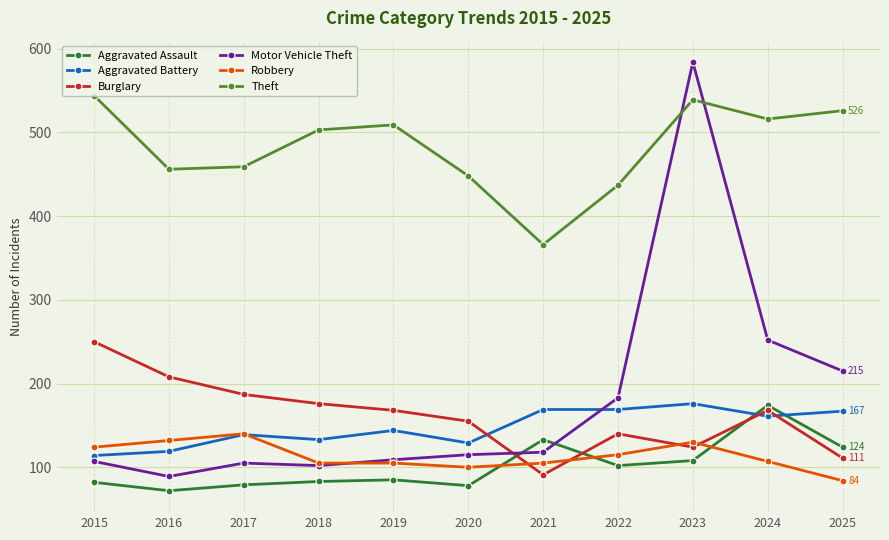

Which series has the widest spread of values?

Motor Vehicle Theft